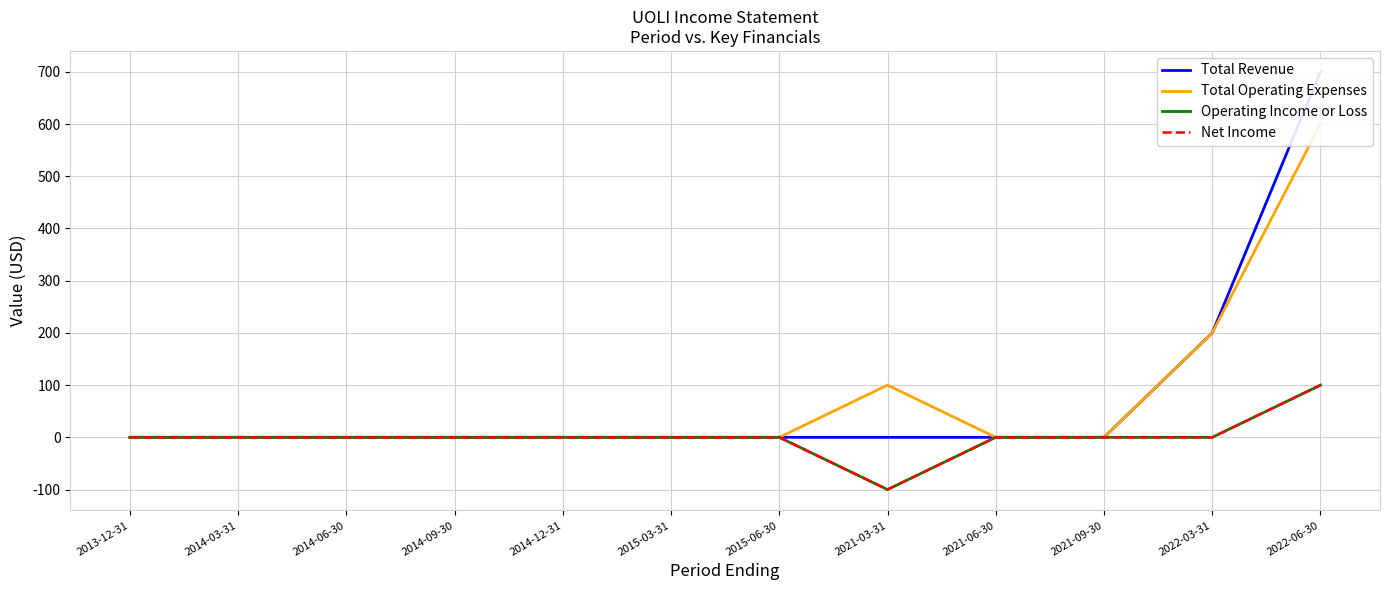

How many lines are shown in the chart?

4